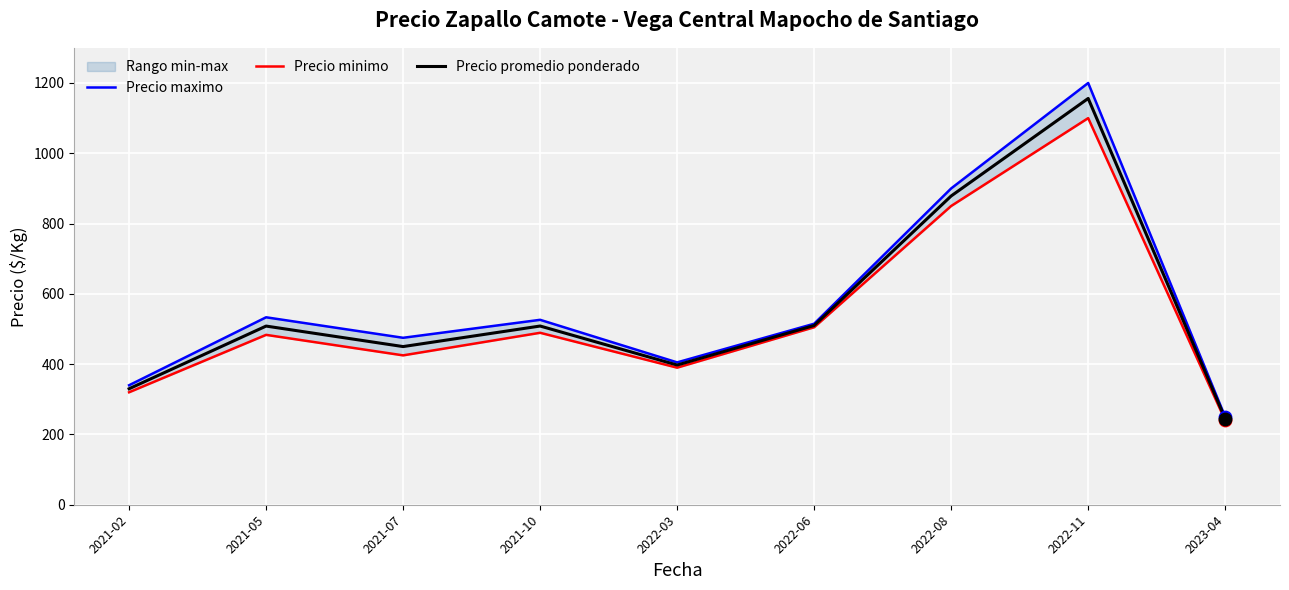

Which series contains the lowest Y value?

Precio minimo